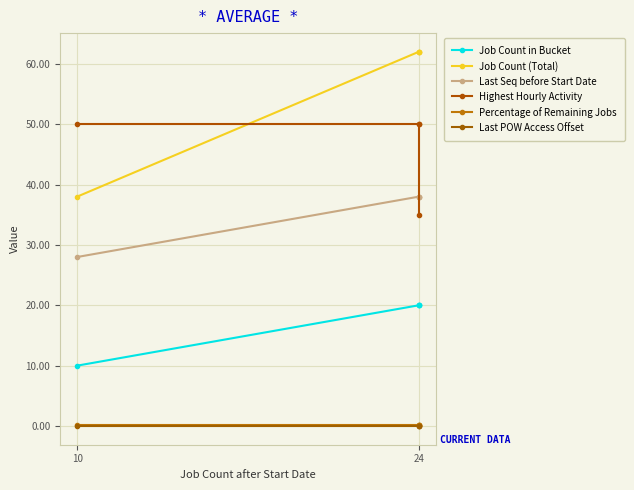

True or false: Percentage of Remaining Jobs has more than 0 interior local peaks.

False